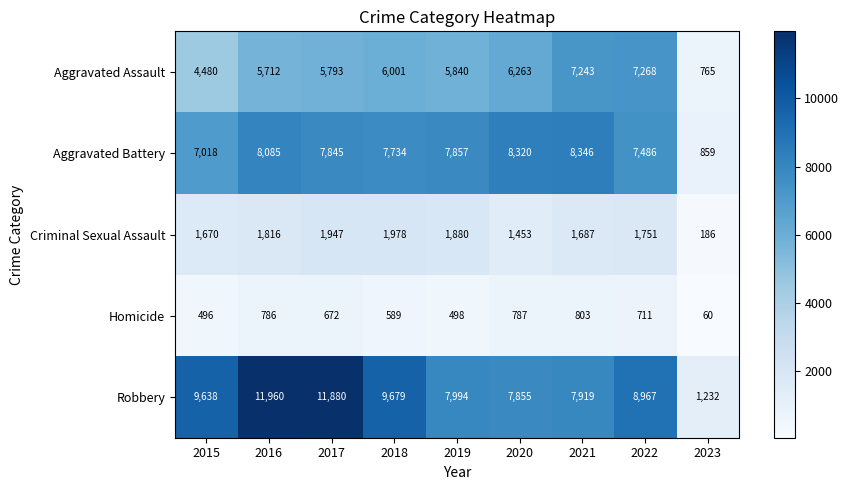

Which series has the largest total across all categories?

Robbery